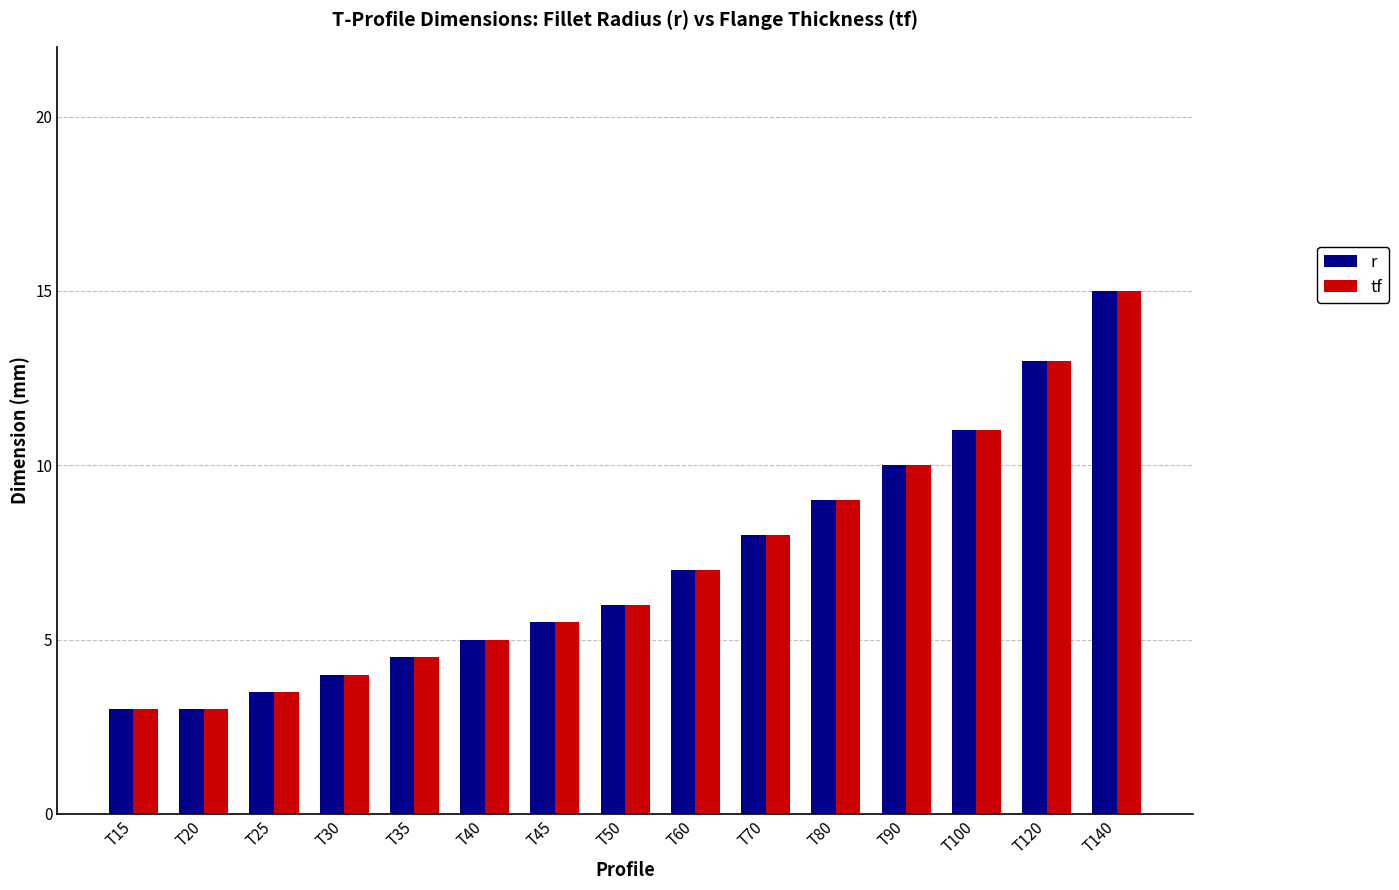

The value of r at T15 is 1.6. True or false?

False